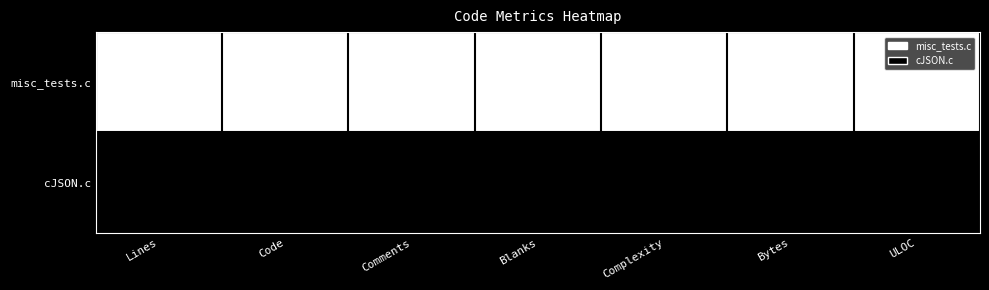

Which series has the widest spread of values?

cJSON.c